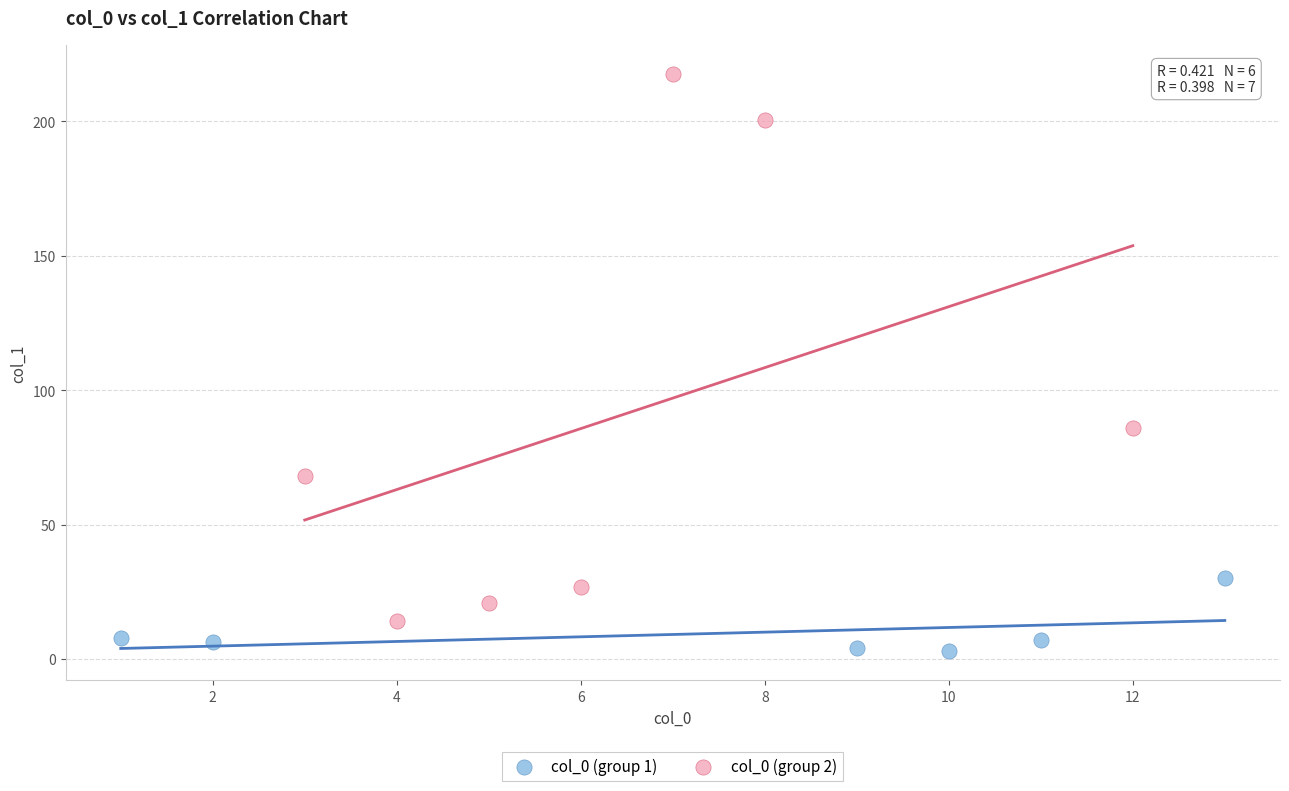

Which series reaches the minimum Y coordinate?

col_0 (group 1)